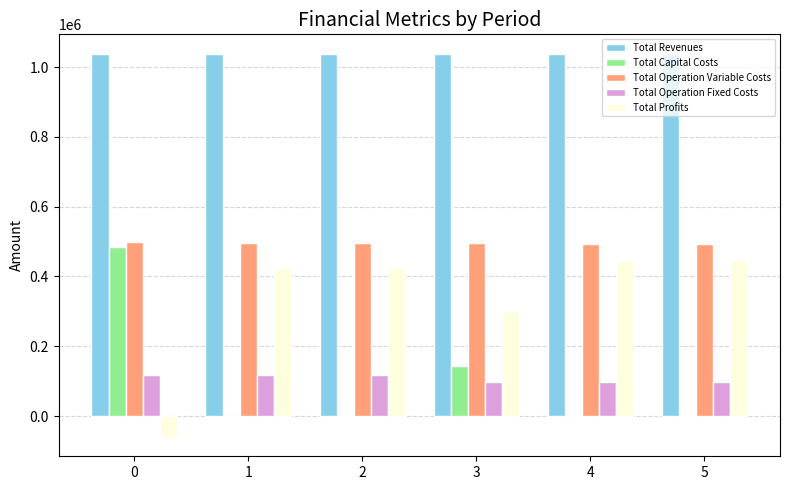

The value of Total Operation Variable Costs at 0 is 221060.6. True or false?

False